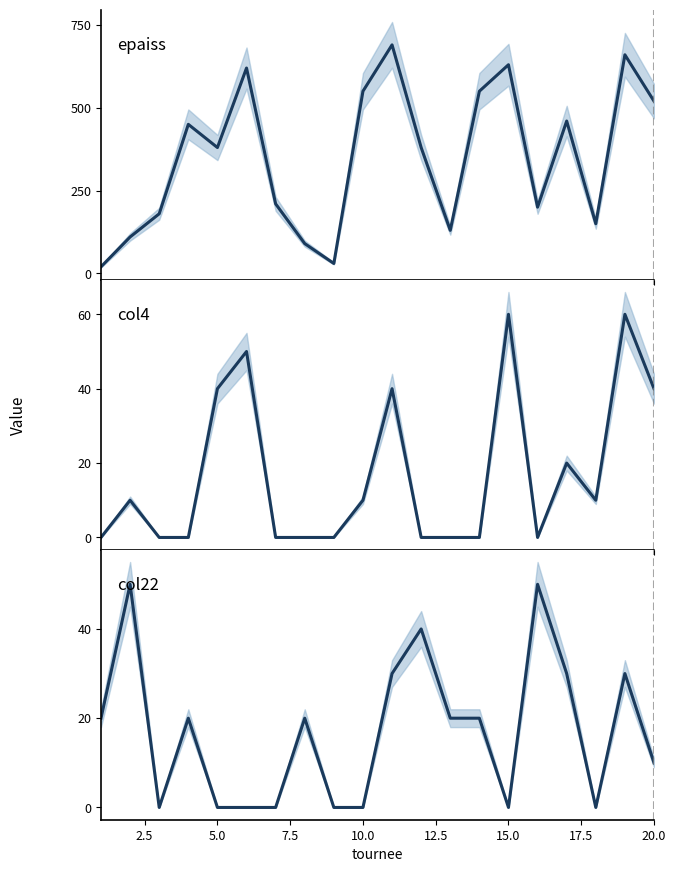

The col22 series shows 30 at 13. True or false?

False